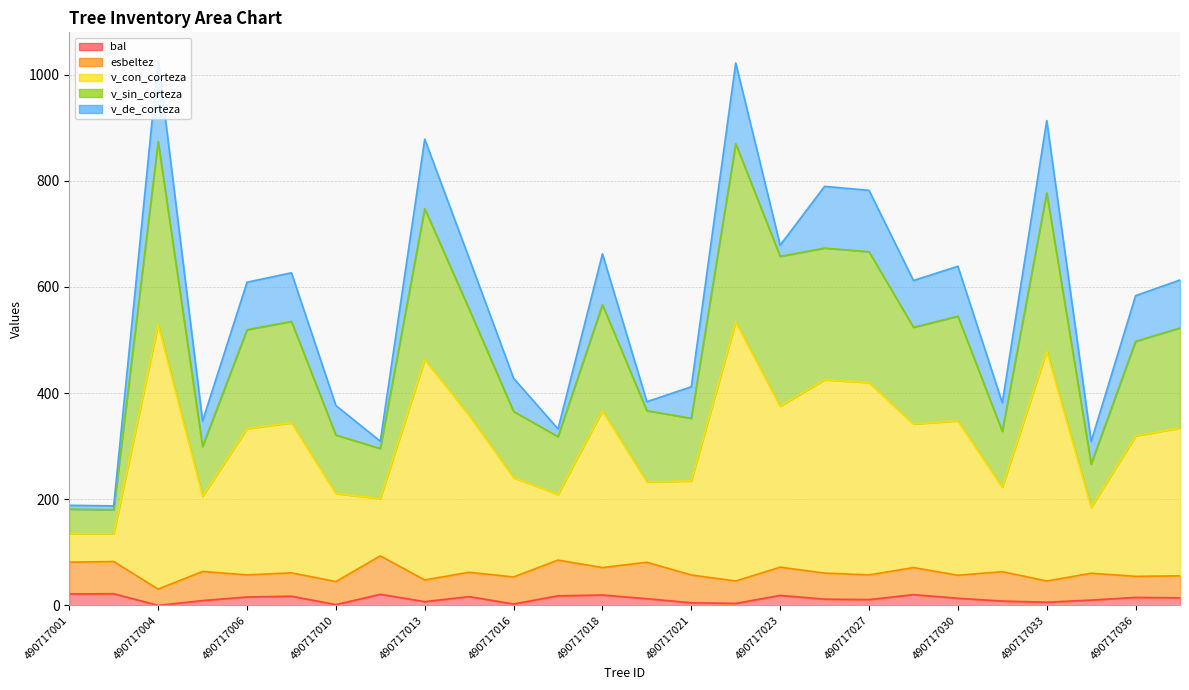

How many interior local peaks does the bal series have?

8